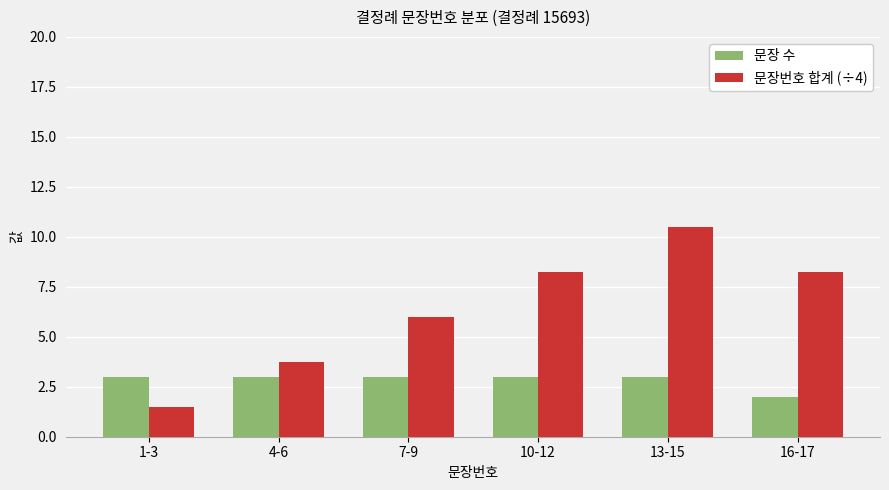

Which series has the largest total across all categories?

문장번호 합계 (÷4)